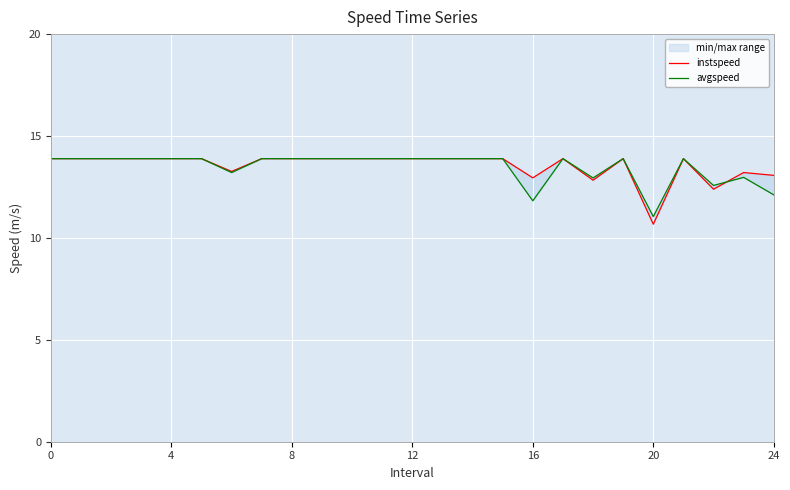

After their last crossing, which series has the higher values: instspeed or avgspeed?

instspeed